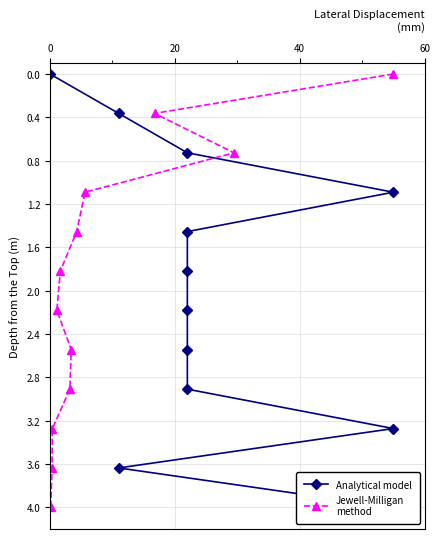

What is the value of the Jewell-Milligan
method point at the 2nd from the left?

0.4